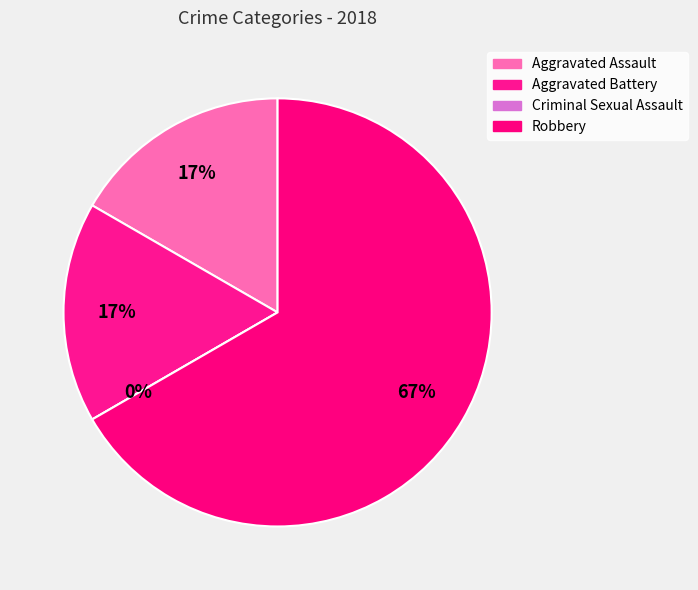

Which has a higher value, Robbery or Criminal Sexual Assault?

Robbery